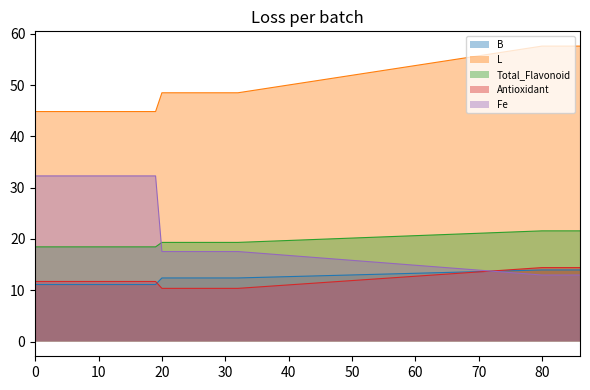

True or false: Fe and L cross at least once.

False